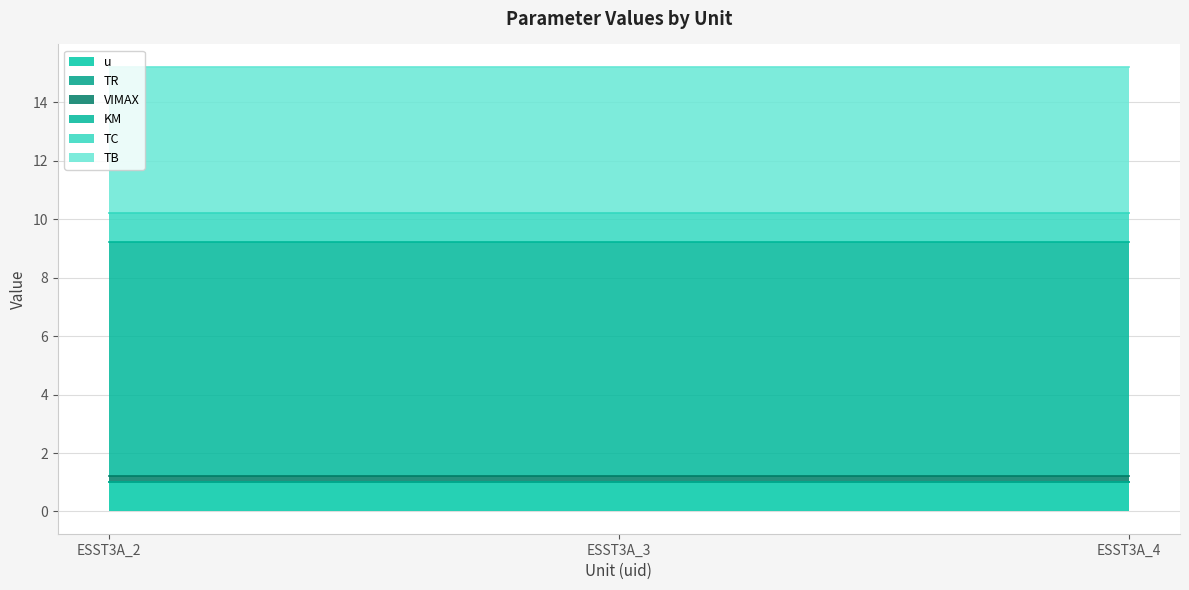

Where is VIMAX nearest to the value 0?

ESST3A_2